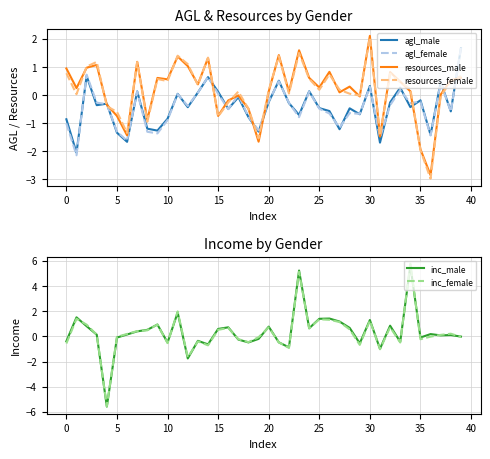

True or false: agl_female and resources_male cross at least once.

True